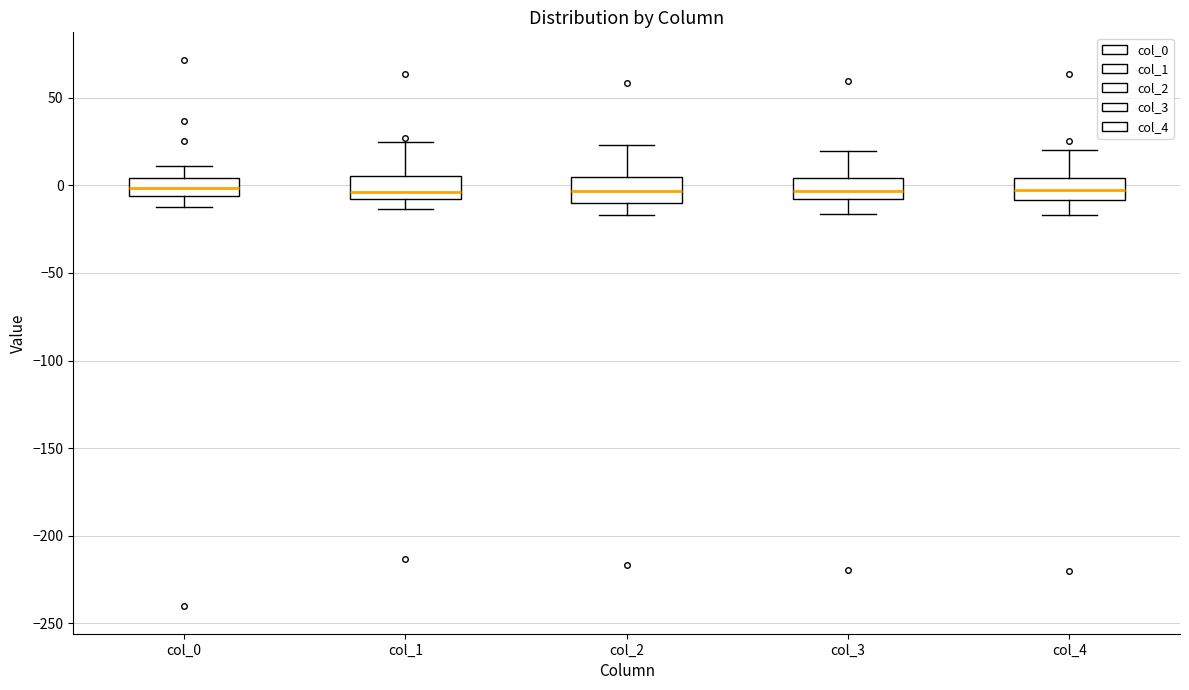

Where does the lower whisker of the box for col_2 end on the y-axis? The values are not printed on the chart, so give them approximately, as read against the axis.

-15